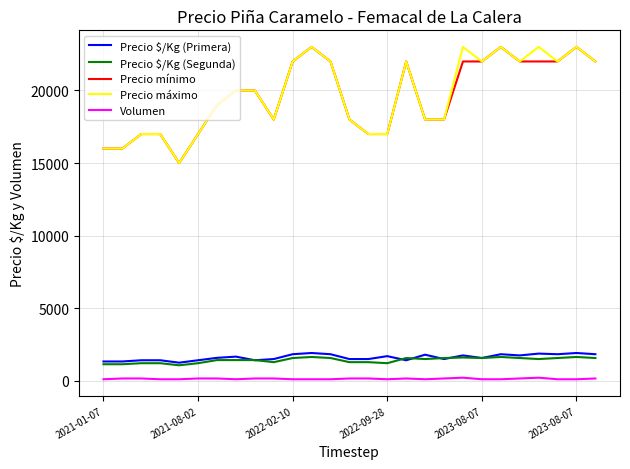

How many lines are shown in the chart?

5